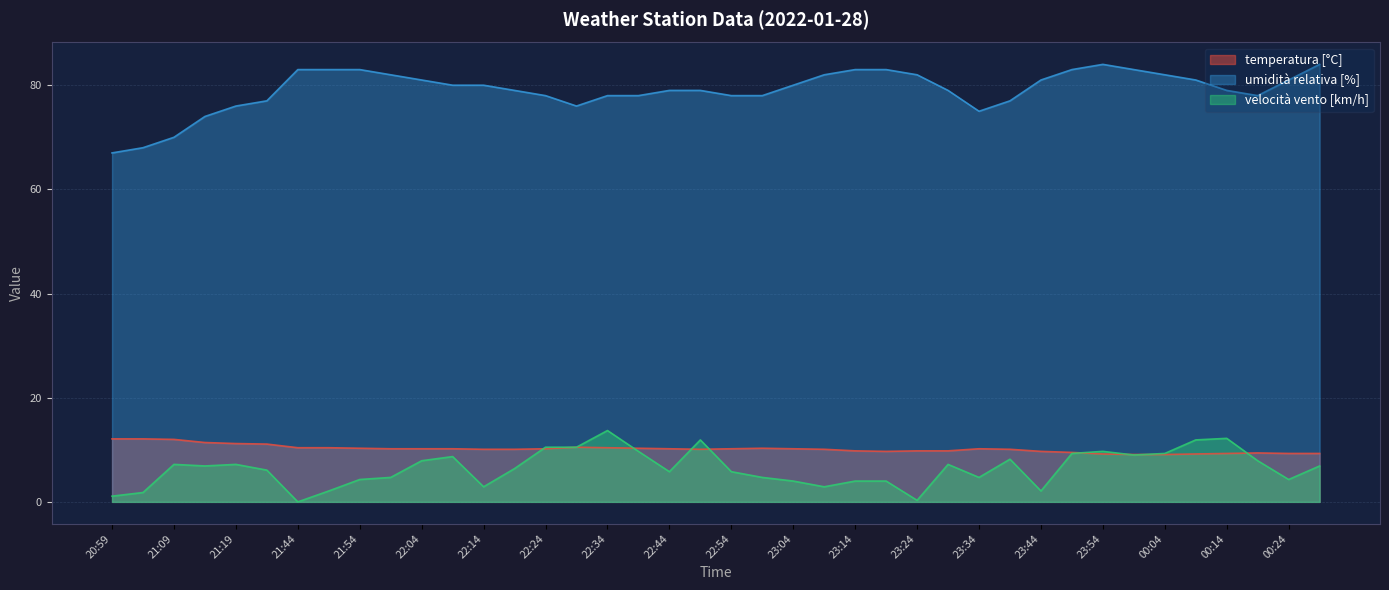

How many values in the umidità relativa [%] series are below 80?

20